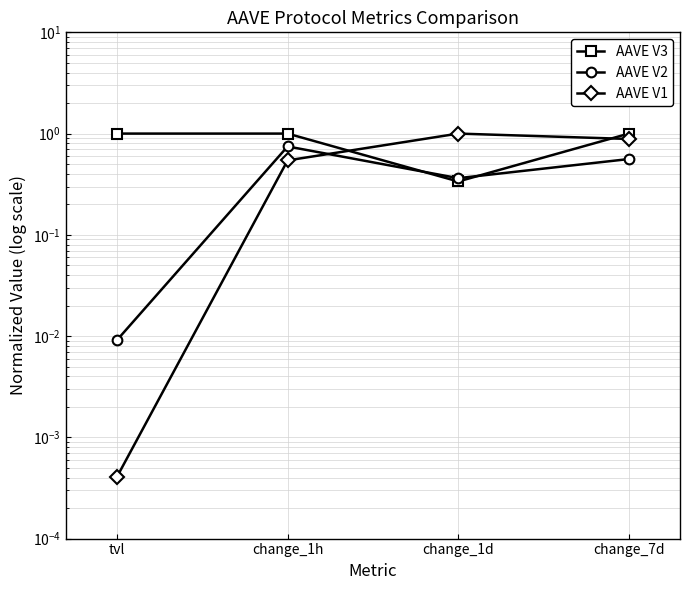

What is the difference between the highest and lowest values at change_1h?

0.5